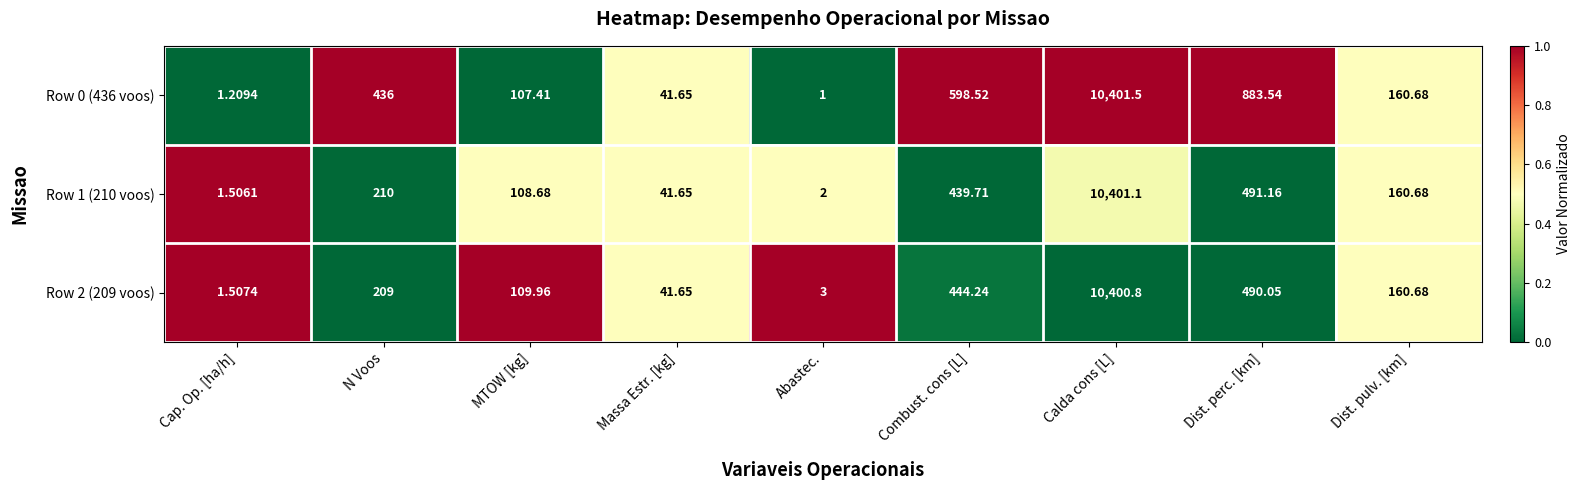

Which series changed the most between Cap. Op. [ha/h] and Combust. cons [L]?

Row 0 (436 voos)